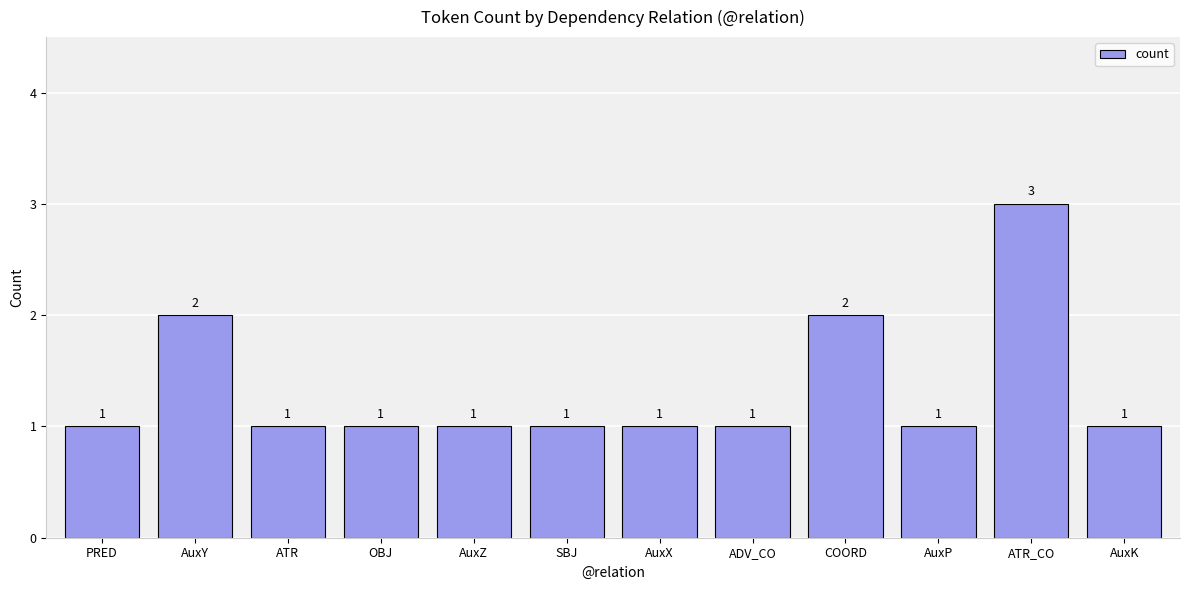

Count the values in the range 1 to 2.

11